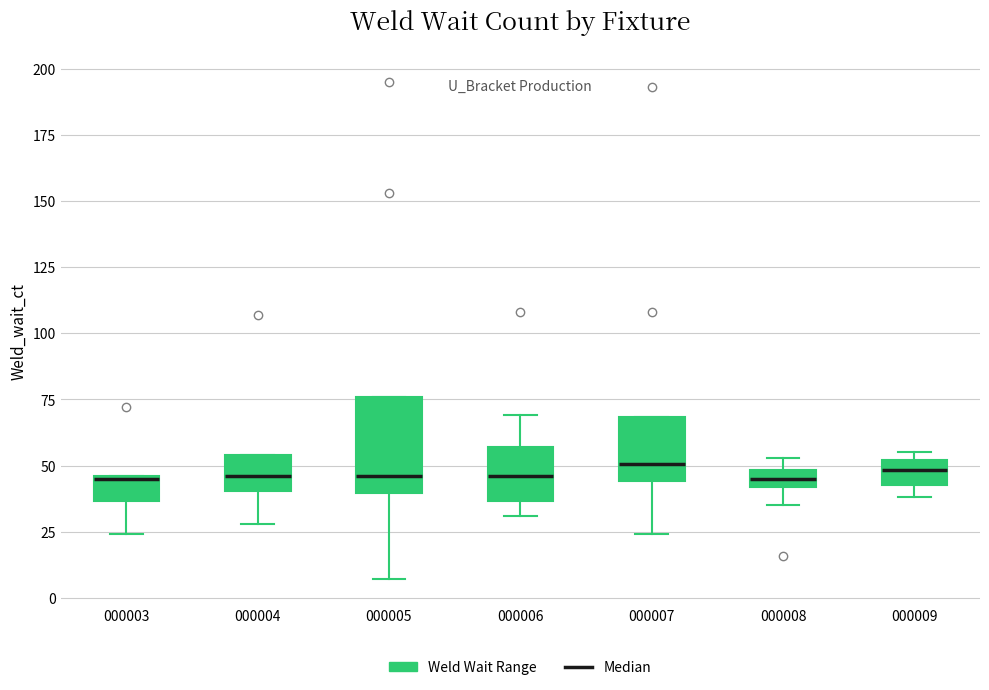

Where is the upper edge of the box at x = 000009 on the y-axis? The values are not printed on the chart, so give them approximately, as read against the axis.

50